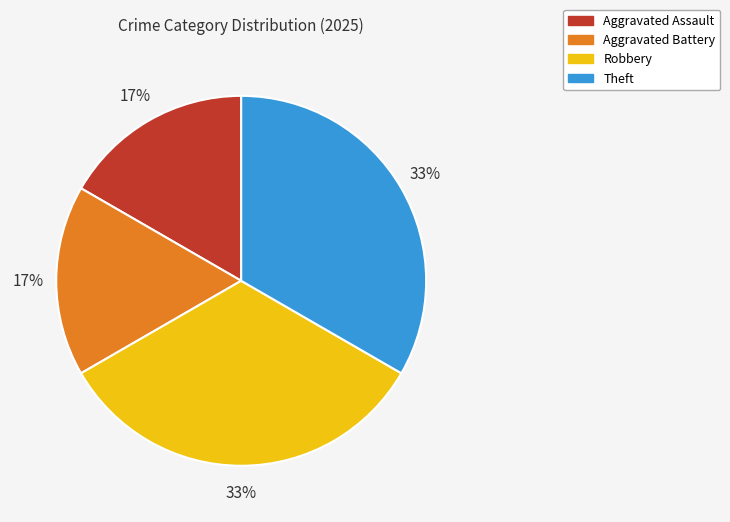

Between Aggravated Assault and Theft, which is larger?

Theft